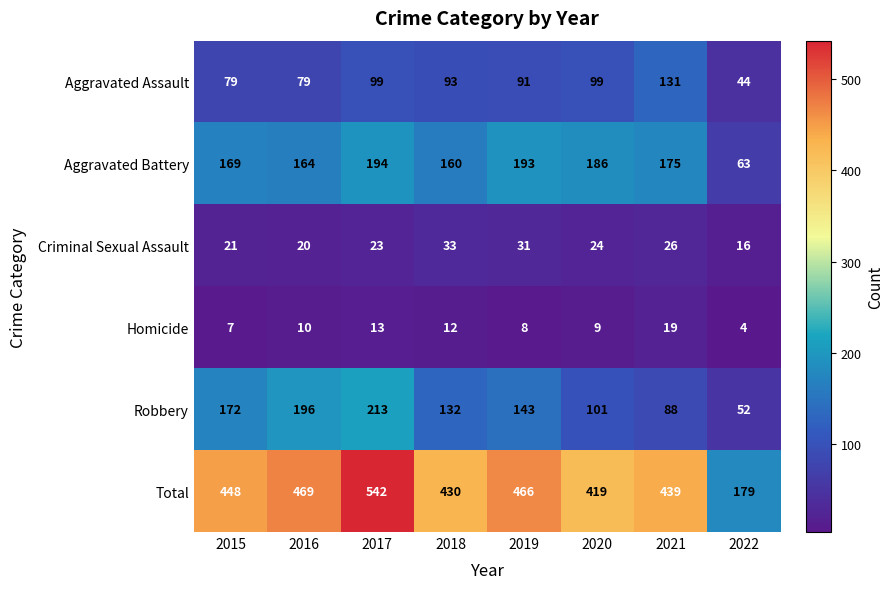

Rank the series by their maximum value, from lowest to highest.

Homicide, Criminal Sexual Assault, Aggravated Assault, Aggravated Battery, Robbery, Total